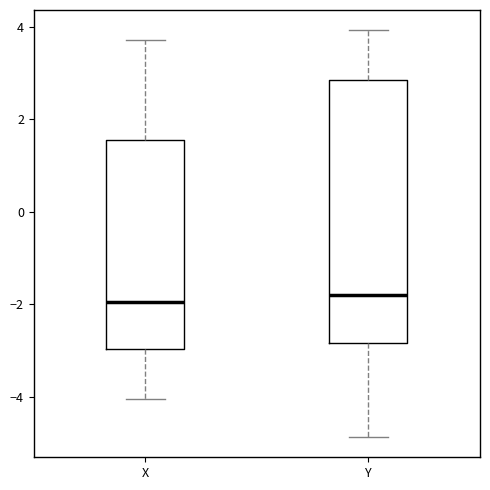

Reading left to right, read every box against the y-axis: the position of its median line, the range the box covers, and the ends of its whiskers. The values are not printed on the chart, so give them approximately, as read against the axis.

X: median -2.0, box -3.0 to 1.6, whiskers -4.0 to 3.8
Y: median -1.8, box -2.8 to 2.8, whiskers -4.8 to 4.0